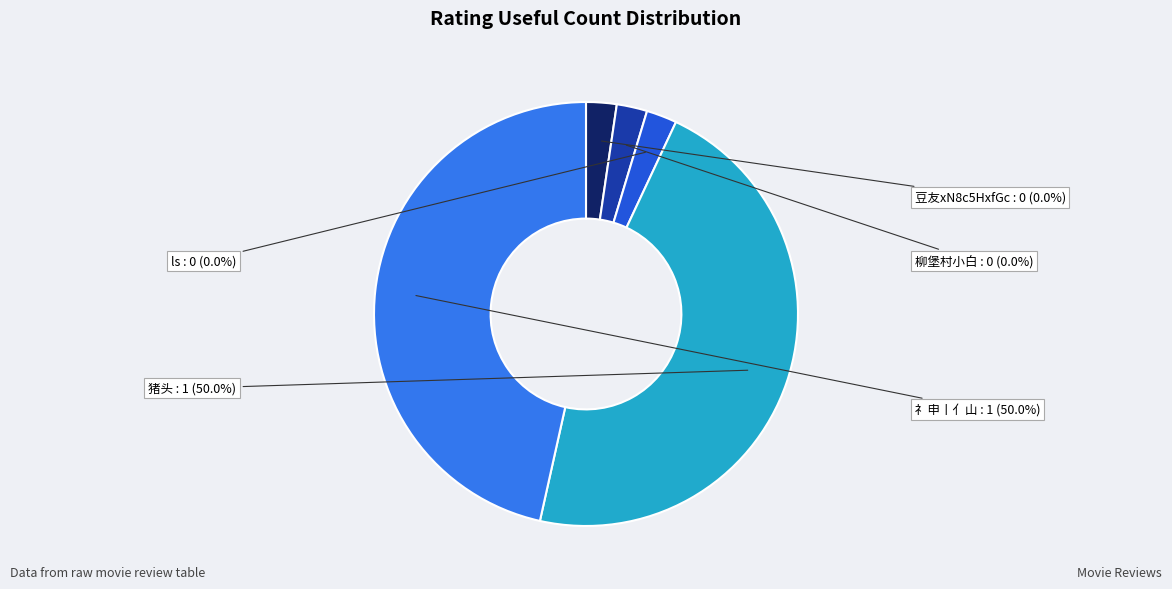

Is the sum of ls and 豆友xN8c5HxfGc greater than half?

No